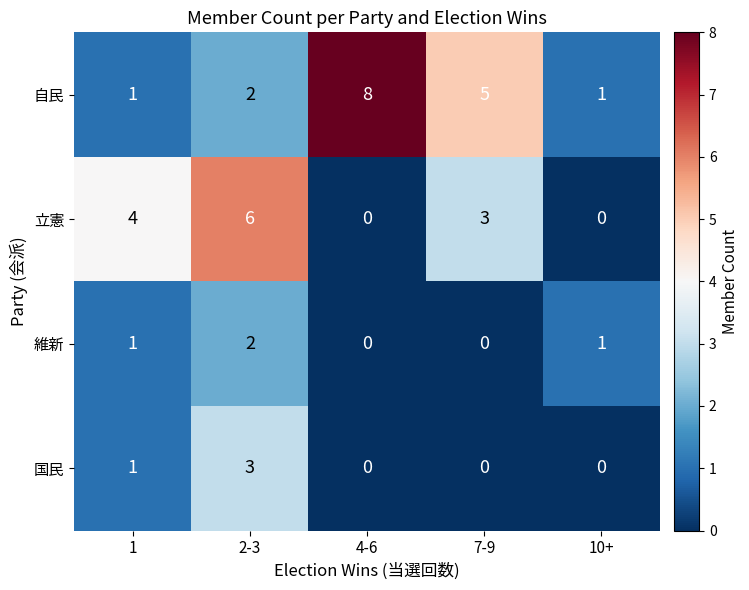

True or false: 自民 has a value of 4 at 2-3.

False